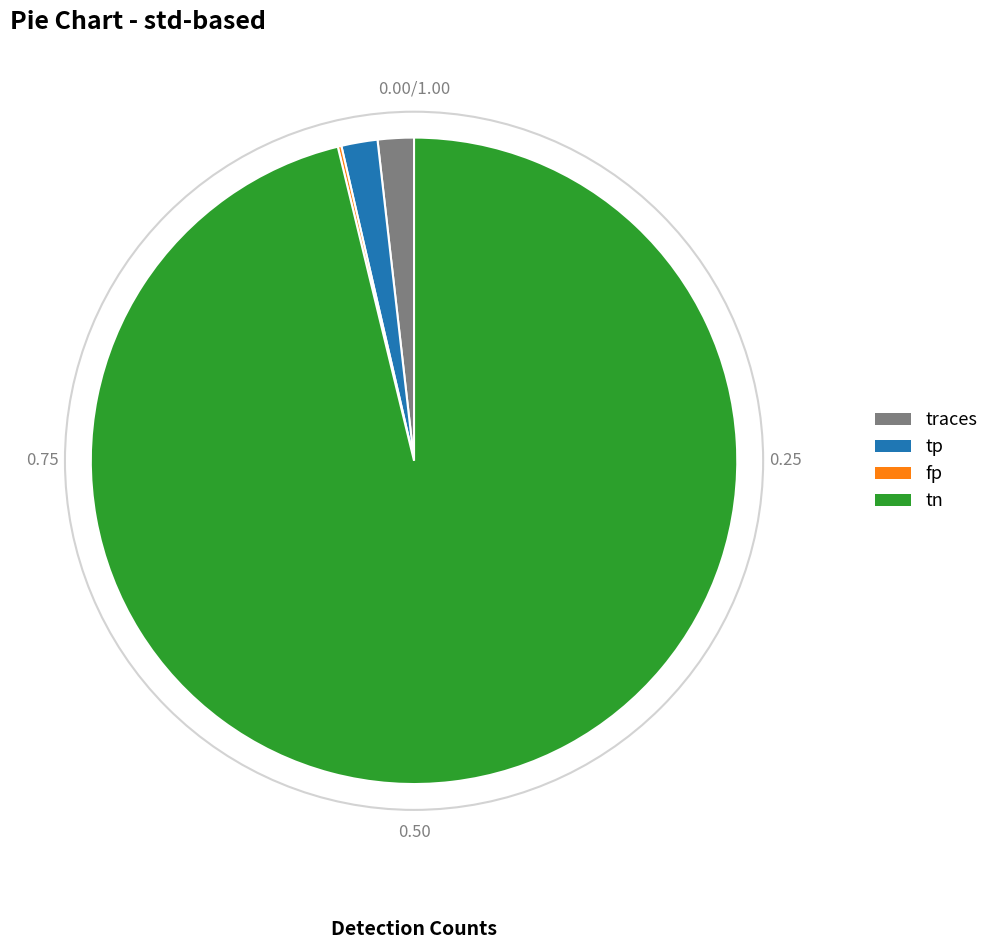

Which slice is the largest?

tn